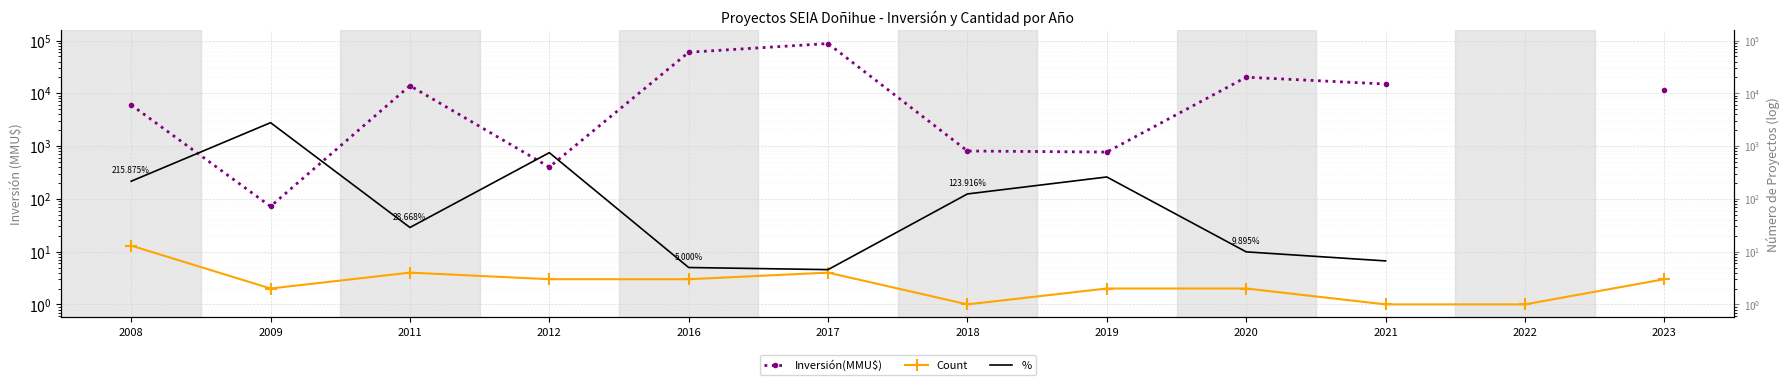

What is the spread (max minus min) of values at 2009?

2775.8